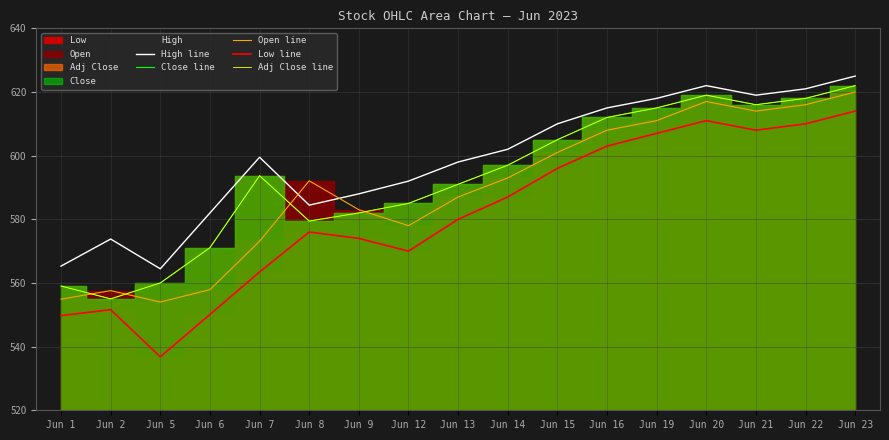

At which category does Adj Close line reach its first local valley?

Jun 2